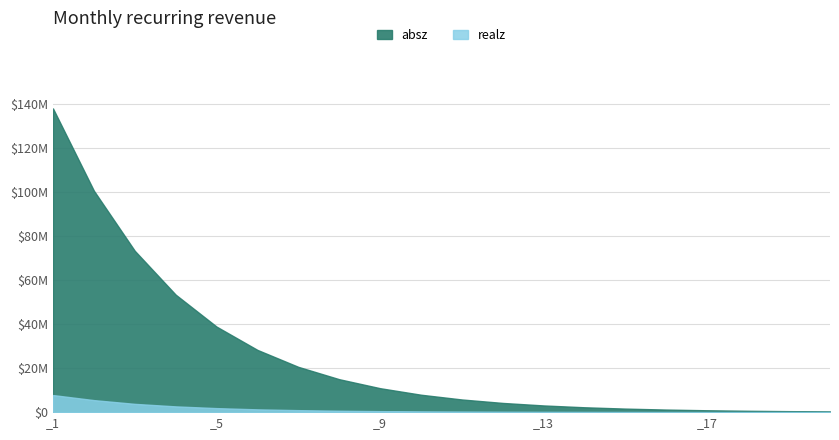

What is the sum of all absz values?

507457064.0